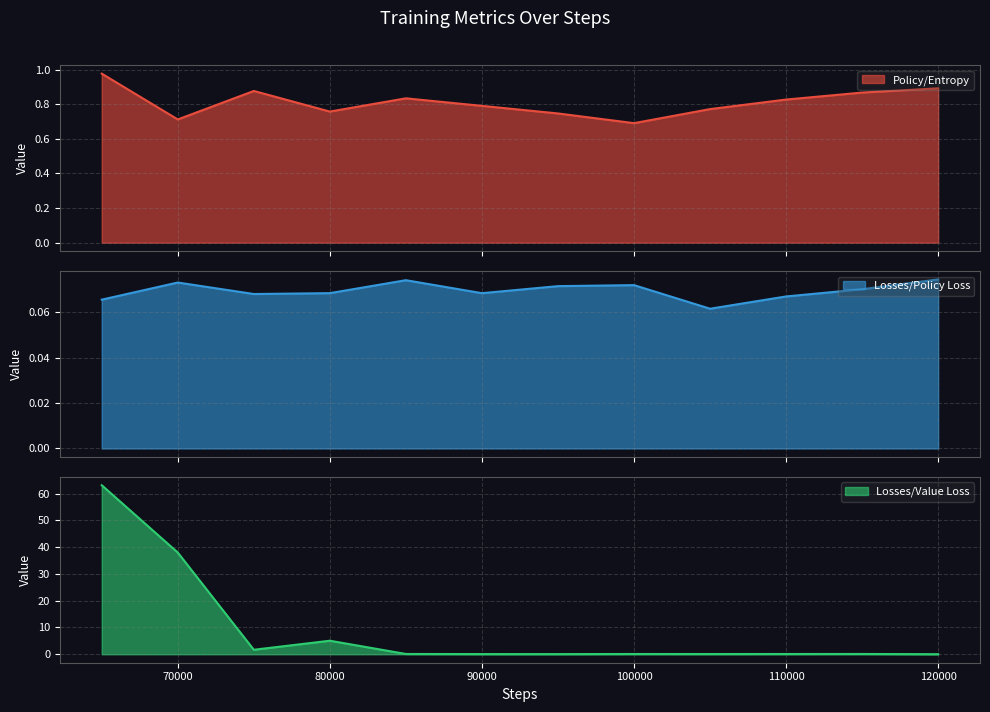

True or false: Losses/Policy Loss and Losses/Value Loss intersect in this chart.

True